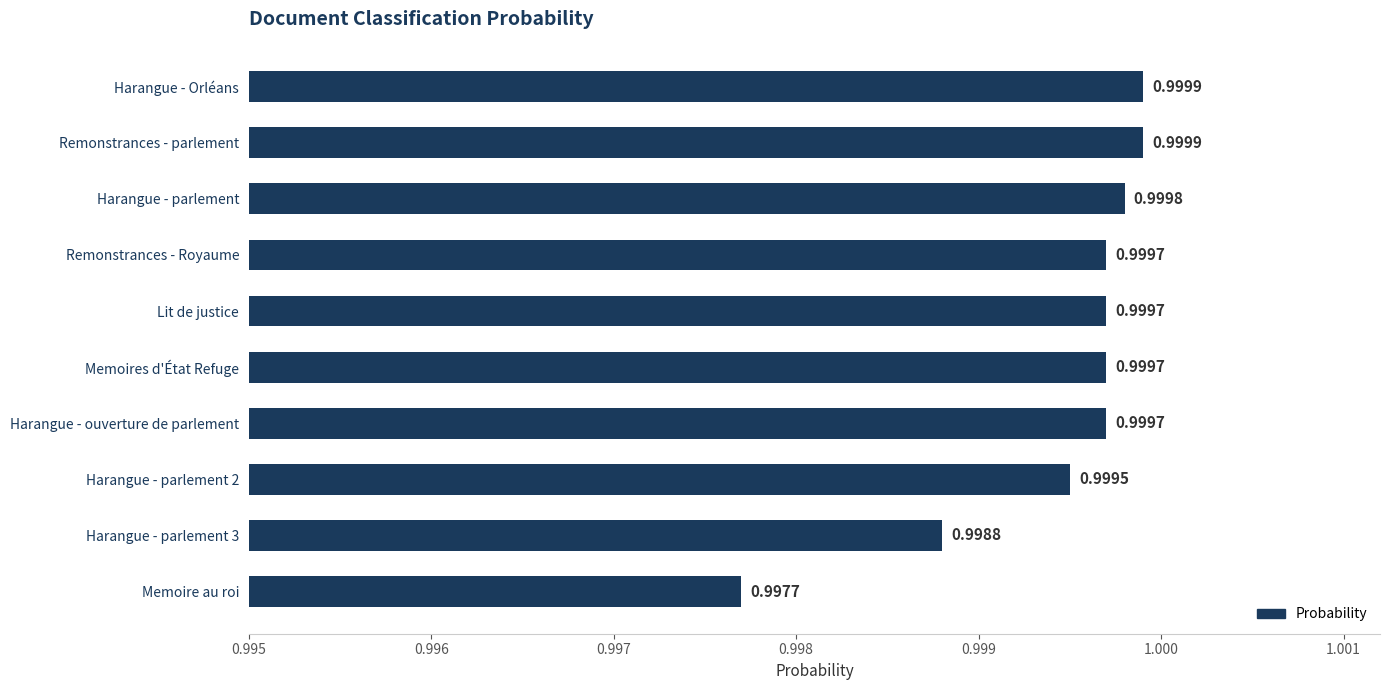

Between Remonstrances - parlement and Memoire au roi, which is larger?

Remonstrances - parlement